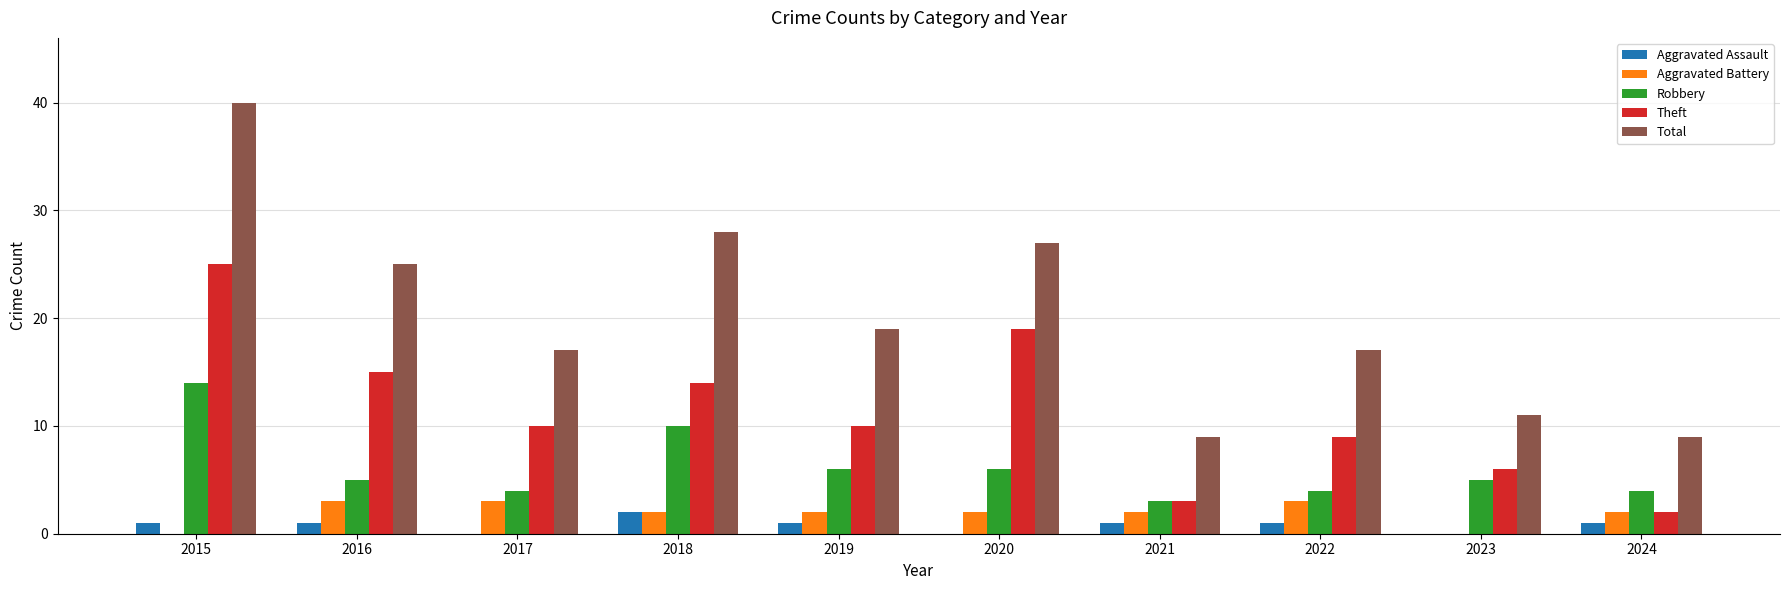

The Aggravated Assault series shows 2 at 2018. True or false?

True